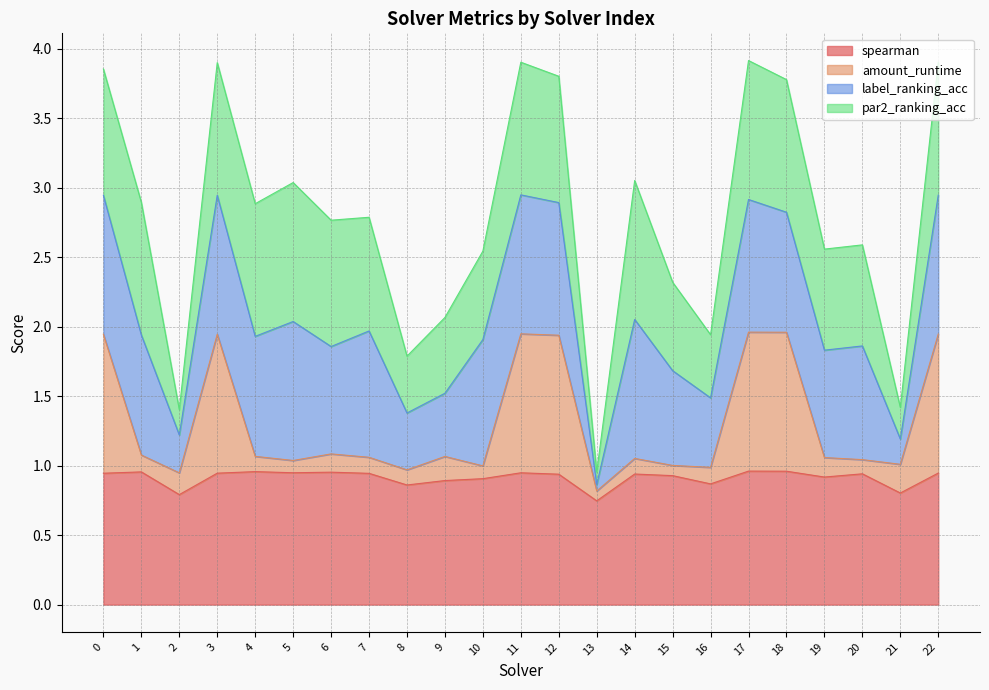

At which category does the chart reach its minimum across all series?

13